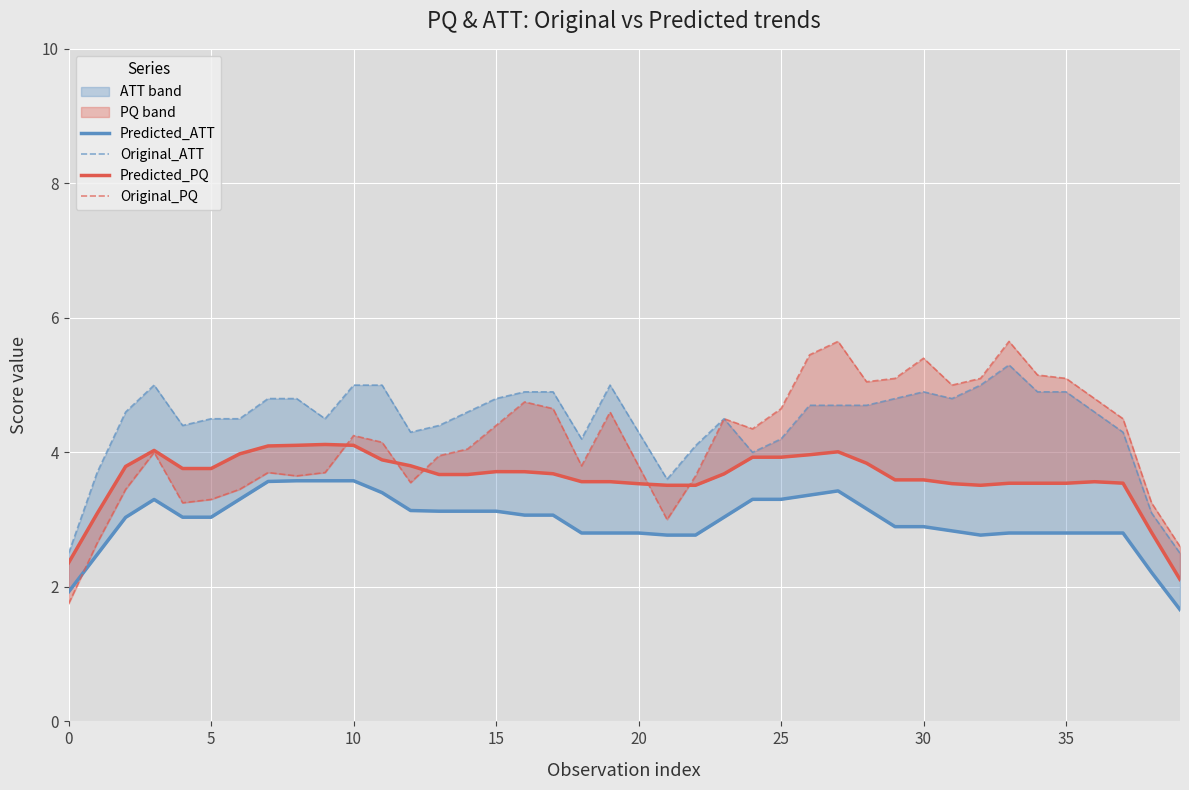

What is the difference between the second highest and minimum values in the Original_PQ series?

3.9